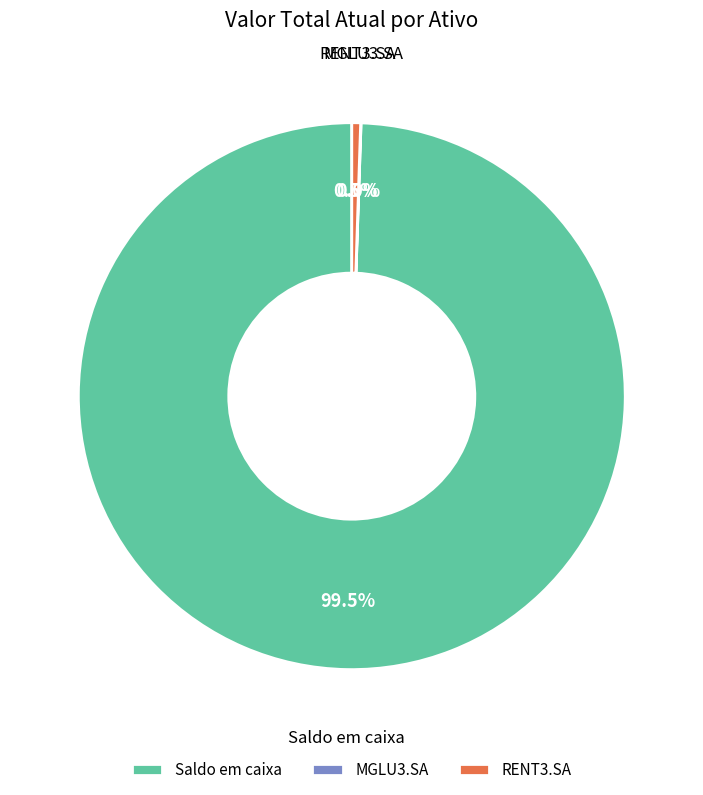

Is there any slice that represents more than half of the pie?

Yes